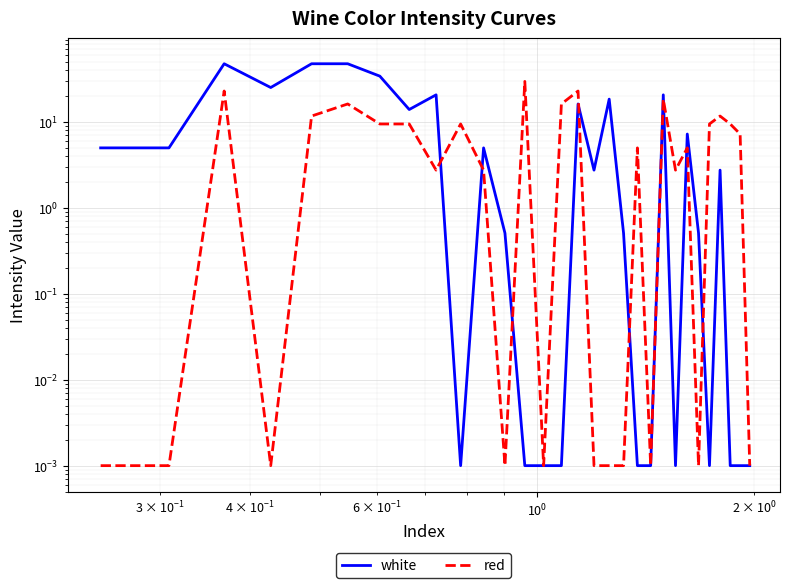

Which series ends up on top after the final intersection of red and white?

red